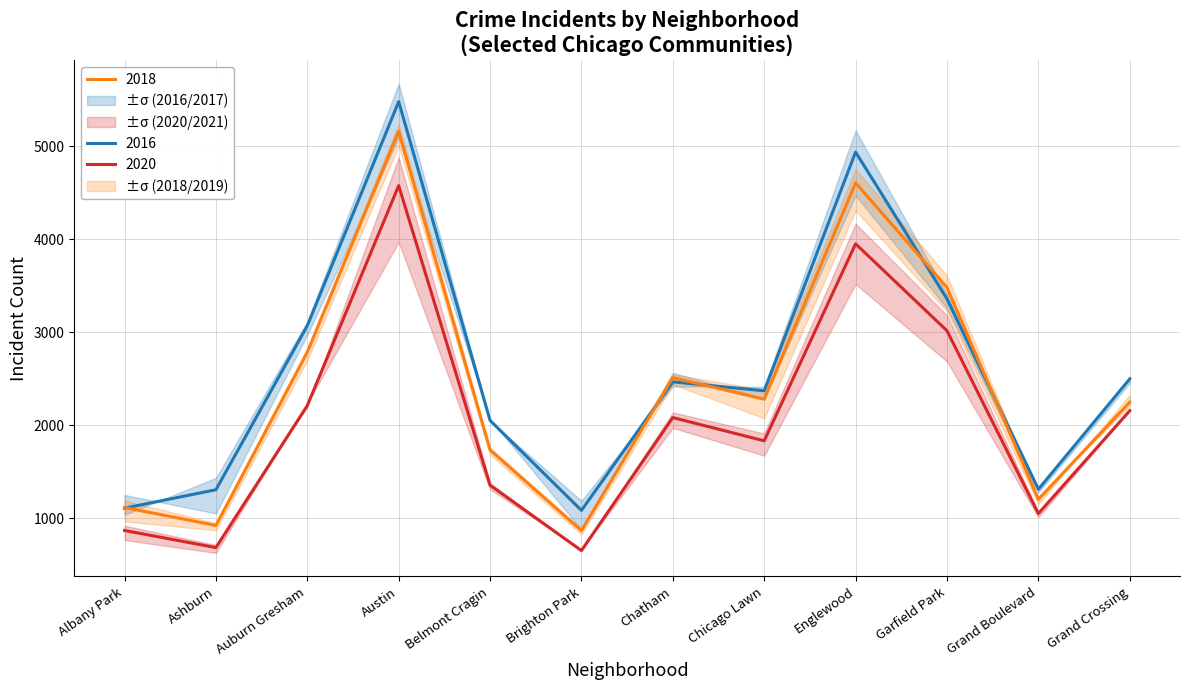

True or false: 2020 and 2016 intersect in this chart.

False